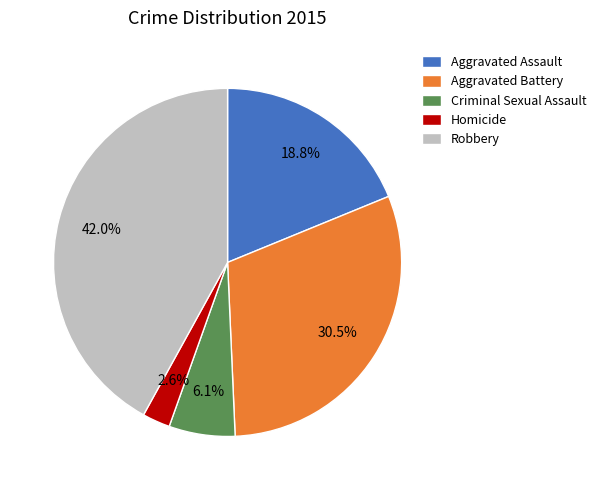

Approximately how many times larger is the value at Homicide compared to Robbery?

0.1